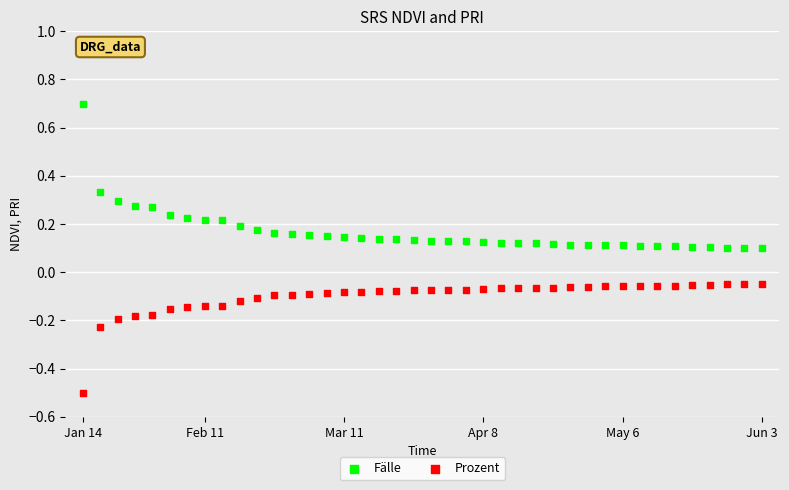

Which series has the largest Y range (max minus min)?

Fälle